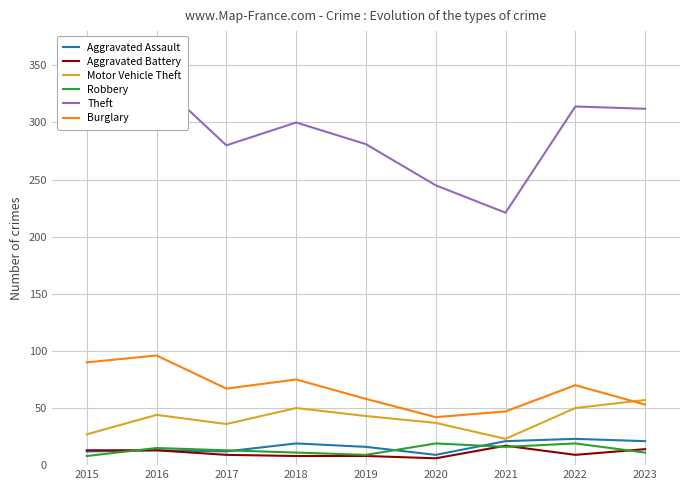

The Motor Vehicle Theft series shows 41 at 2021. True or false?

False